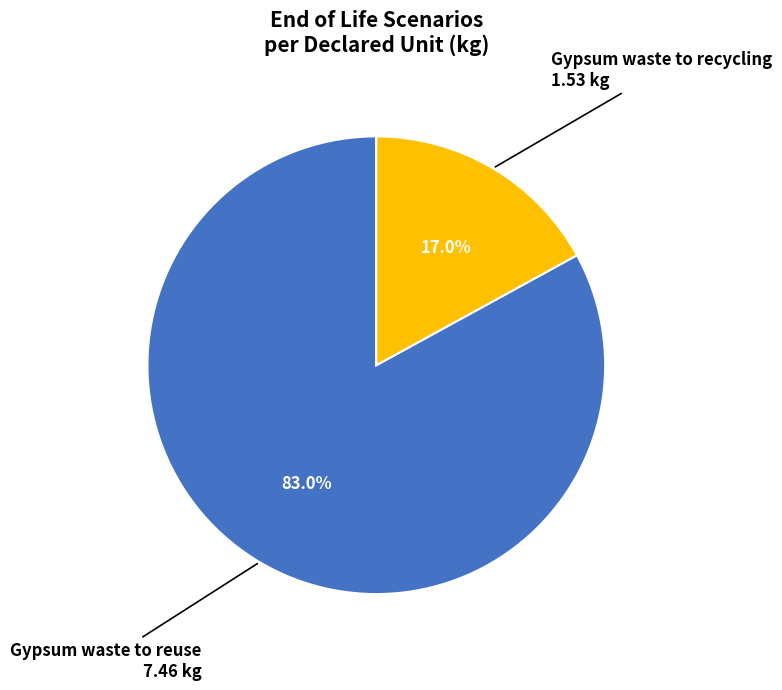

Does any single category account for the majority?

Yes